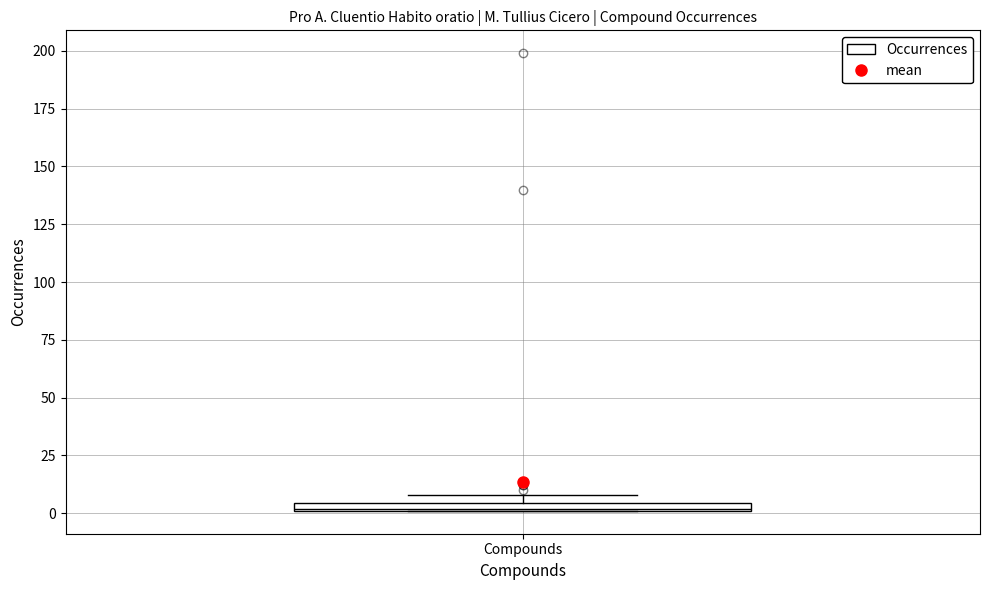

Where is the upper edge of the box for Compounds on the y-axis? The values are not printed on the chart, so give them approximately, as read against the axis.

5